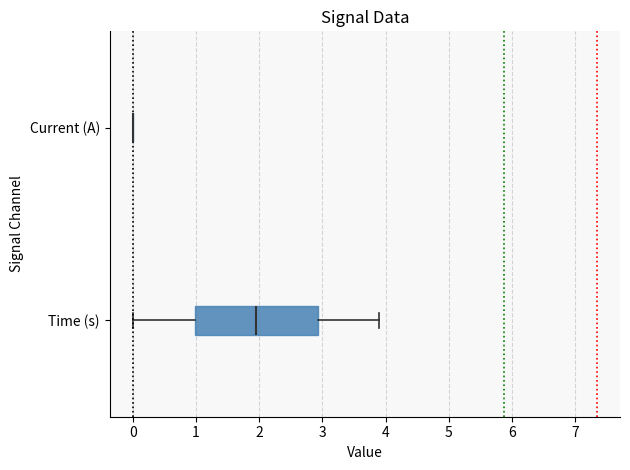

Comparing the boxes themselves (not the whiskers), which one is the widest?

Time (s)